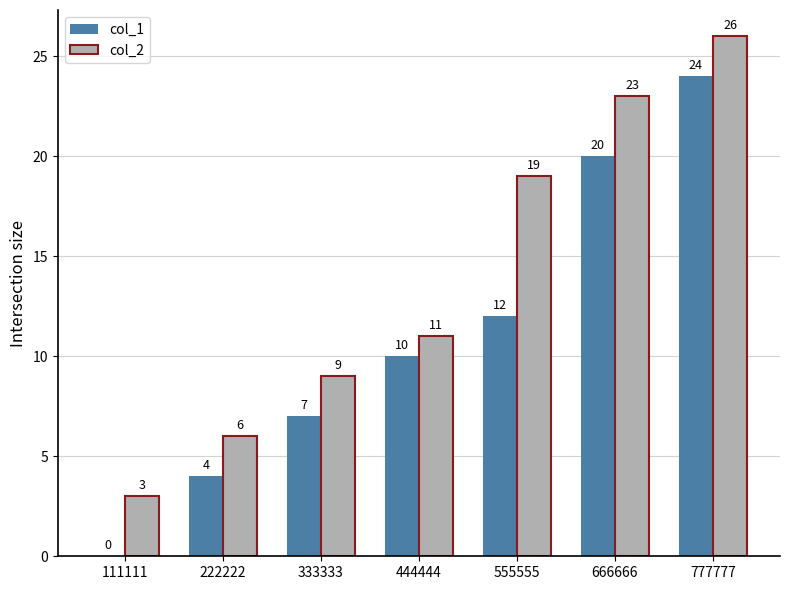

Which series changed the most between 333333 and 666666?

col_2